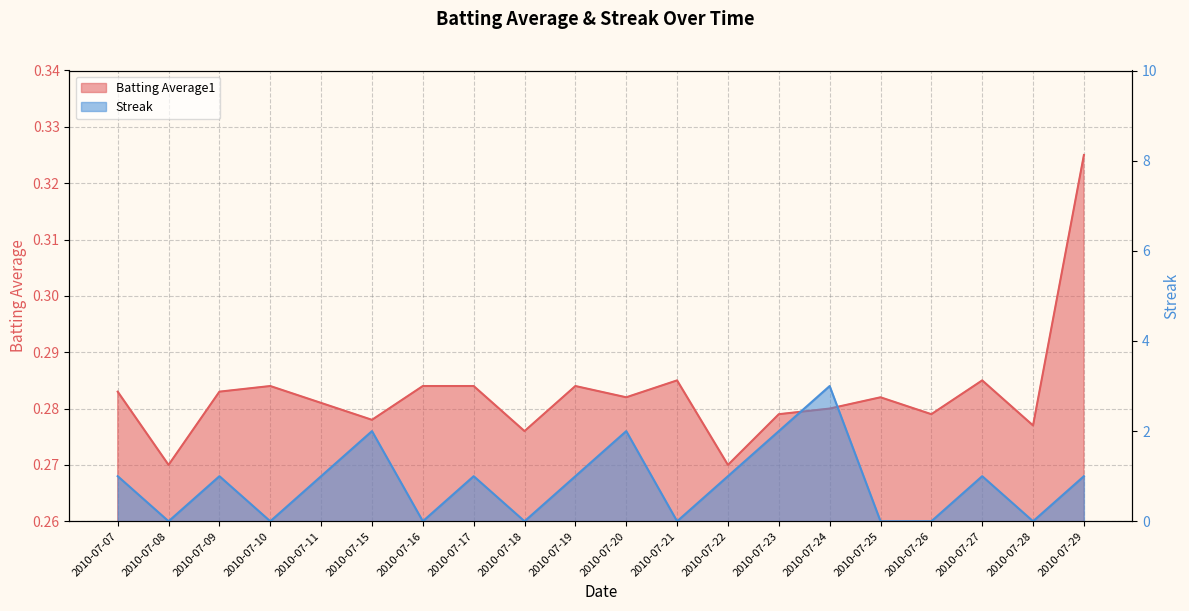

True or false: Streak has a value of 1.0 at 2010-07-27.

True